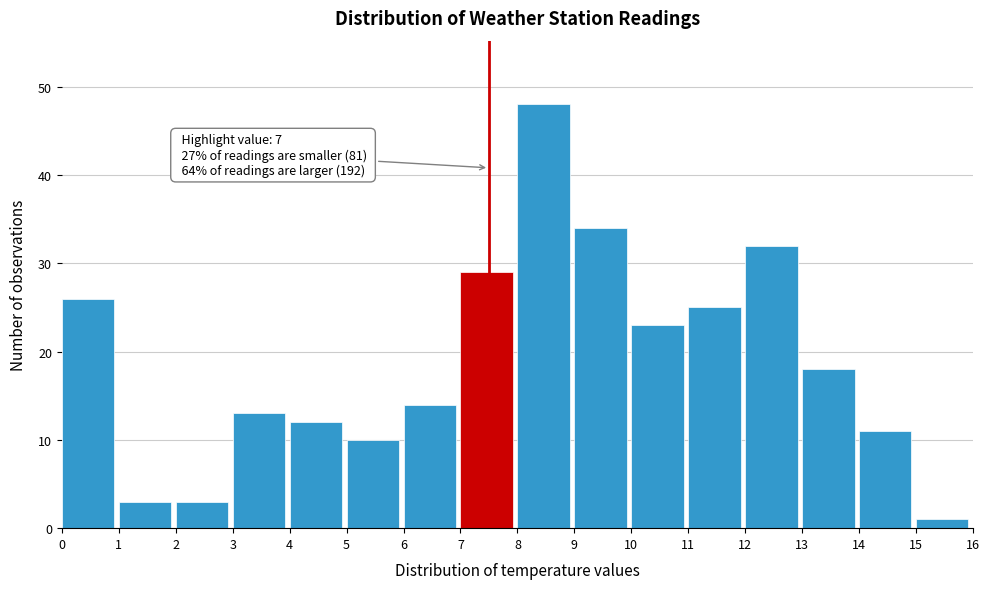

Over which range of the x-axis is the bar tallest?

8 to 9